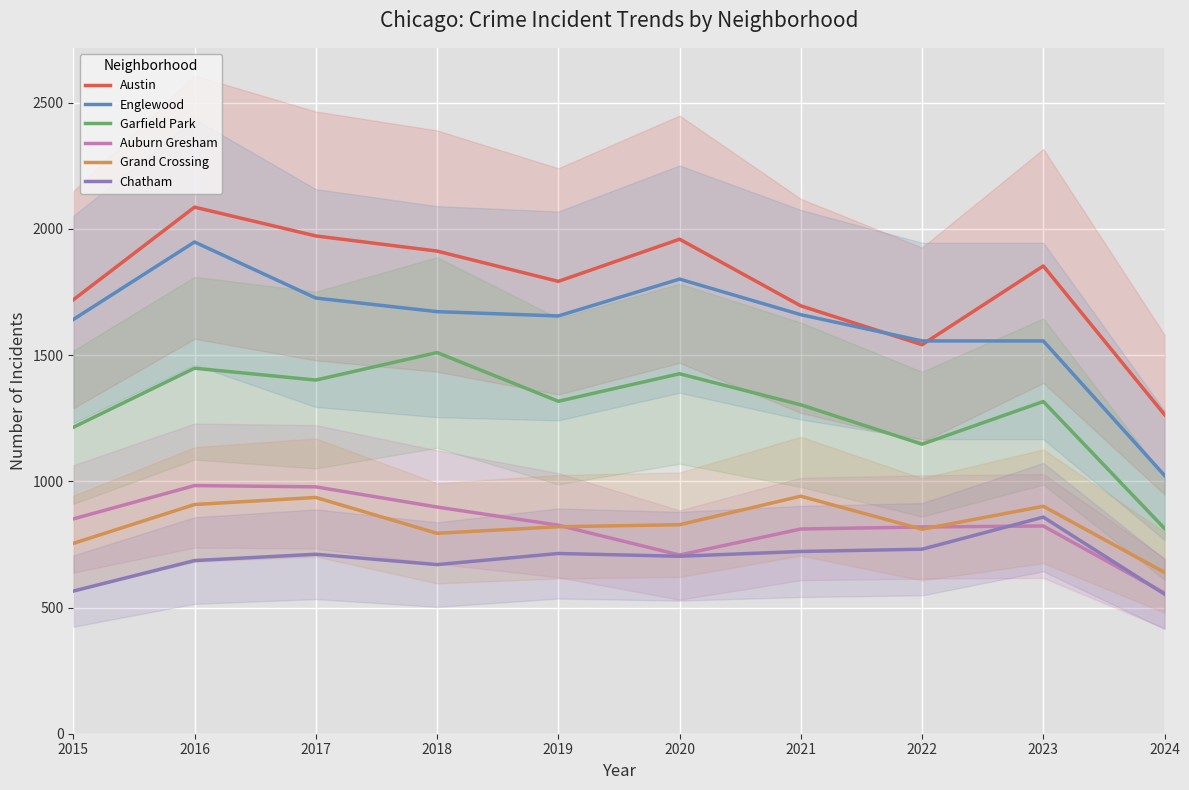

At 2019, list the series in order from largest to smallest.

Austin, Englewood, Garfield Park, Auburn Gresham, Grand Crossing, Chatham